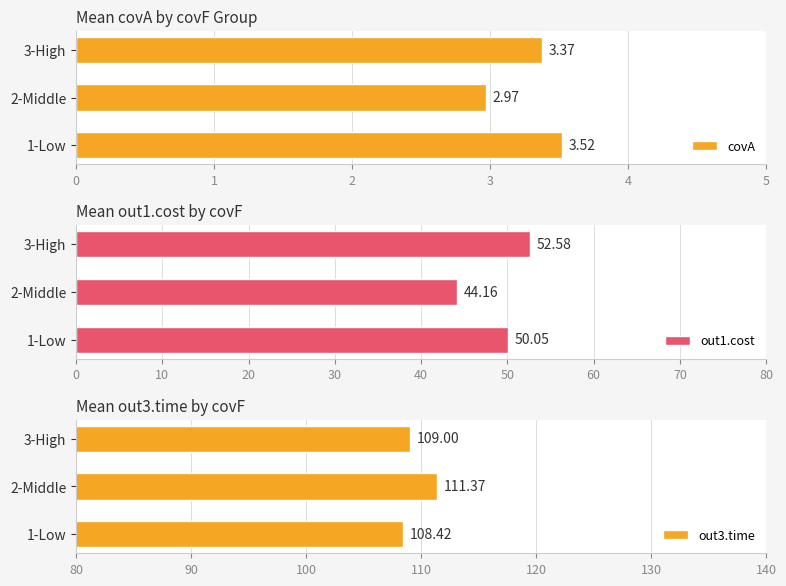

What is the average value of the covA series?

3.3